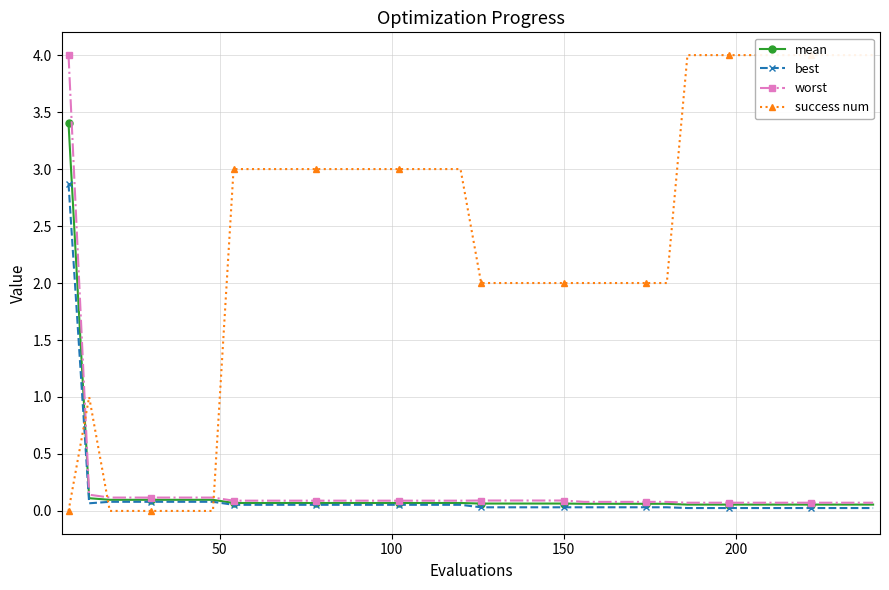

True or false: worst has more than 0 points higher than both neighbors.

False